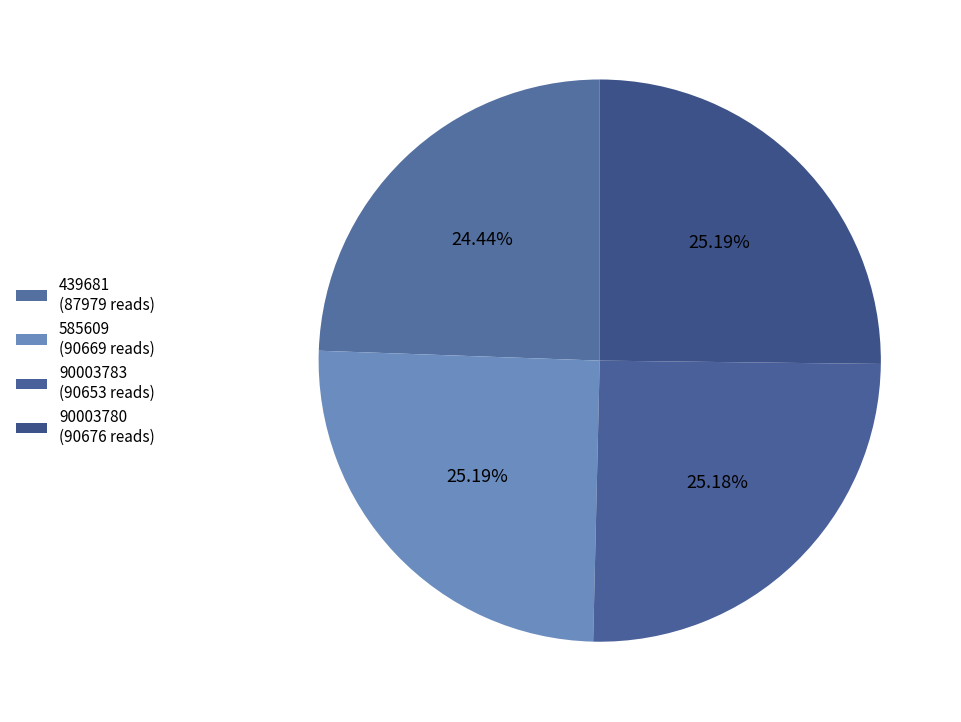

What is the total percentage of 439681 and 90003780?

49.6%